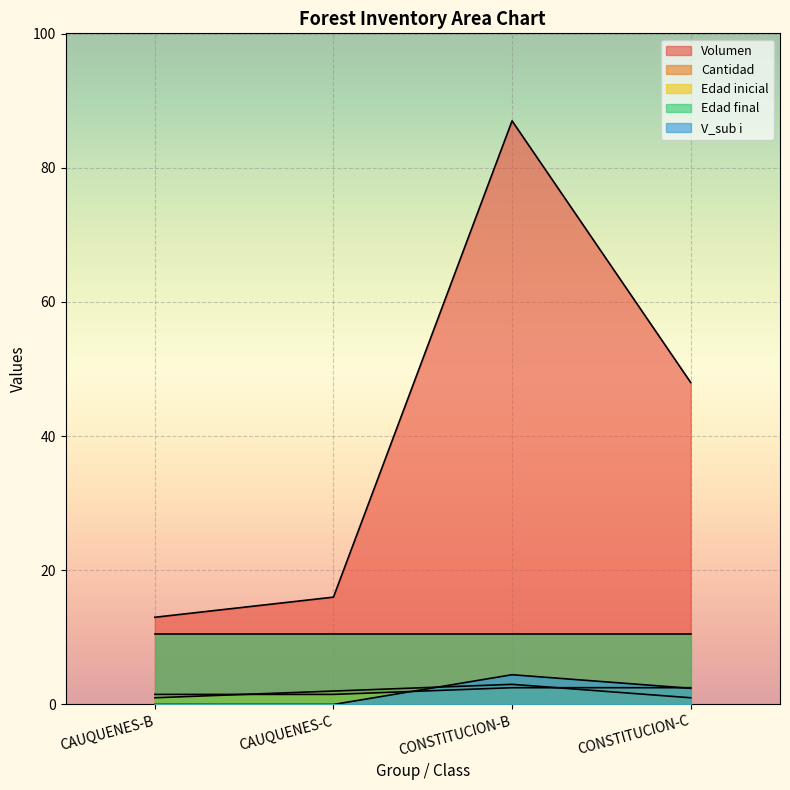

What position from the right is CONSTITUCION-C?

1